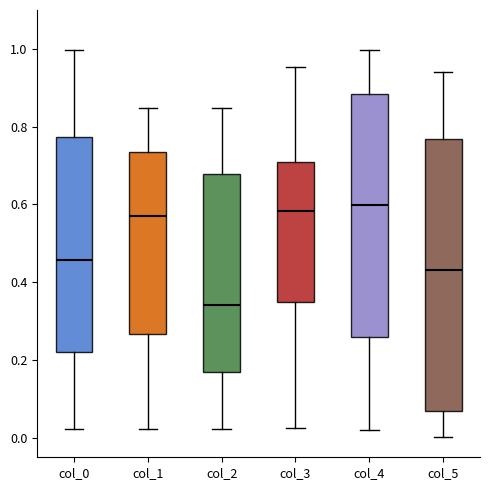

Reading left to right, transcribe this box plot: for each box, give where its median line is, the range the box spans, and where its two whiskers end, as read against the y-axis. The values are not printed on the chart, so give them approximately, as read against the axis.

col_0: median 0.46, box 0.22 to 0.78, whiskers 0.02 to 1.00
col_1: median 0.58, box 0.26 to 0.74, whiskers 0.02 to 0.84
col_2: median 0.34, box 0.18 to 0.68, whiskers 0.02 to 0.84
col_3: median 0.58, box 0.34 to 0.70, whiskers 0.02 to 0.96
col_4: median 0.60, box 0.26 to 0.88, whiskers 0.02 to 1.00
col_5: median 0.44, box 0.06 to 0.76, whiskers 0.00 to 0.94